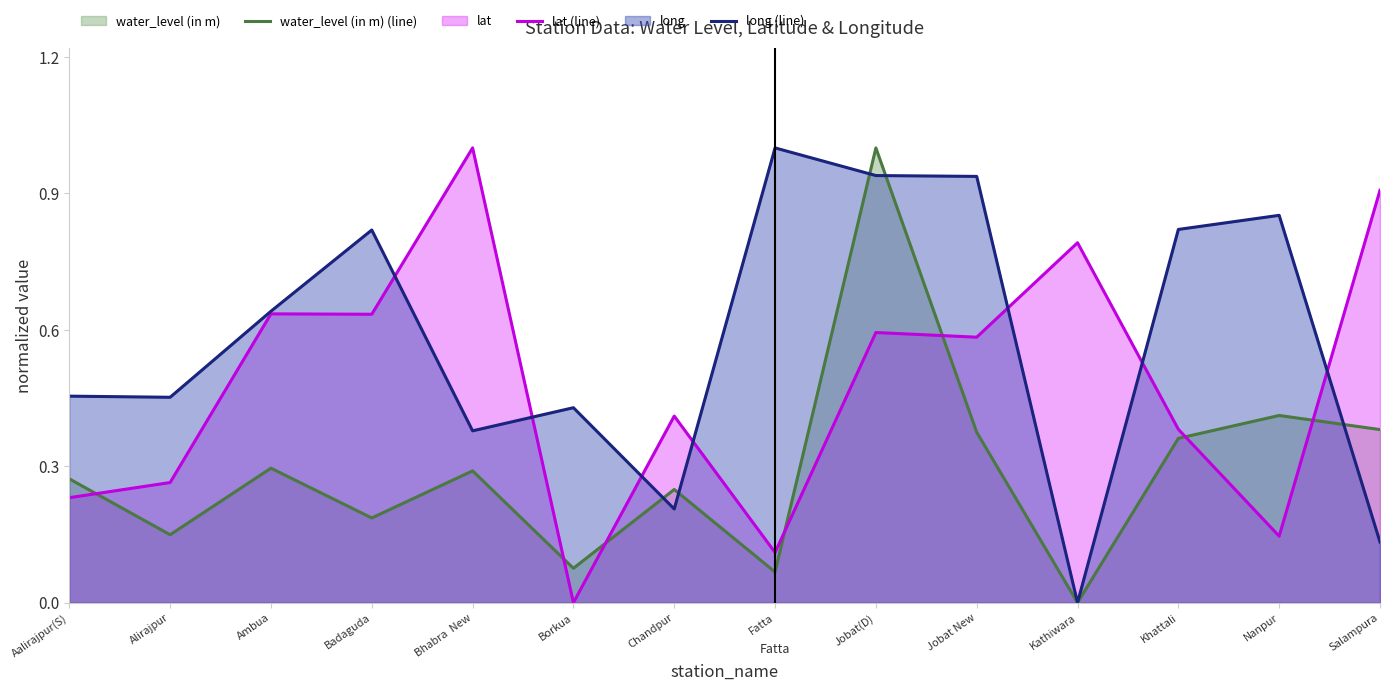

Where is long (line) nearest to the value 0?

Kathiwara